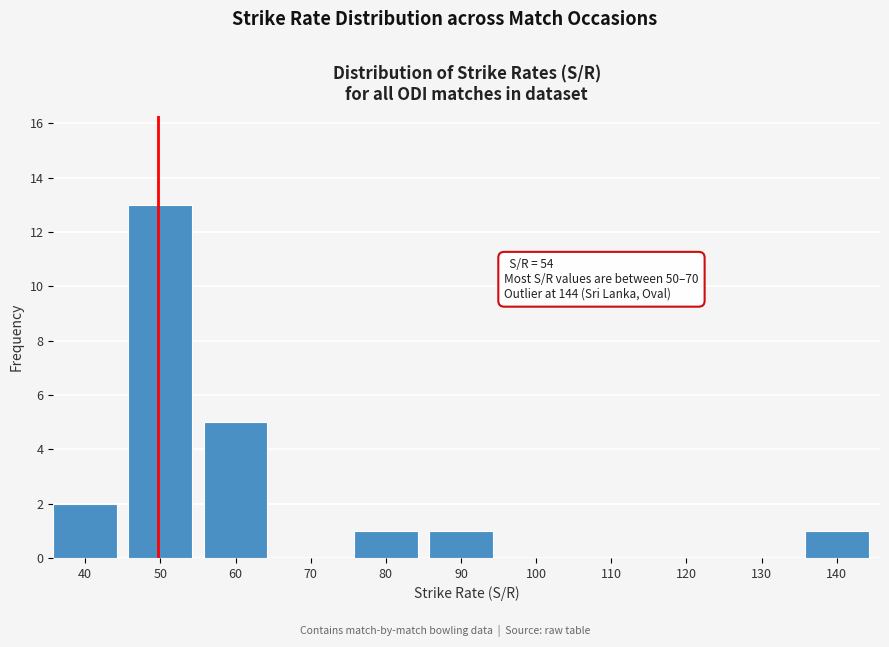

Reading right to left, what are all the values shown in this chart?

140=1	130=0	120=0	110=0	100=0	90=1	80=1	70=0	60=5	50=13	40=2